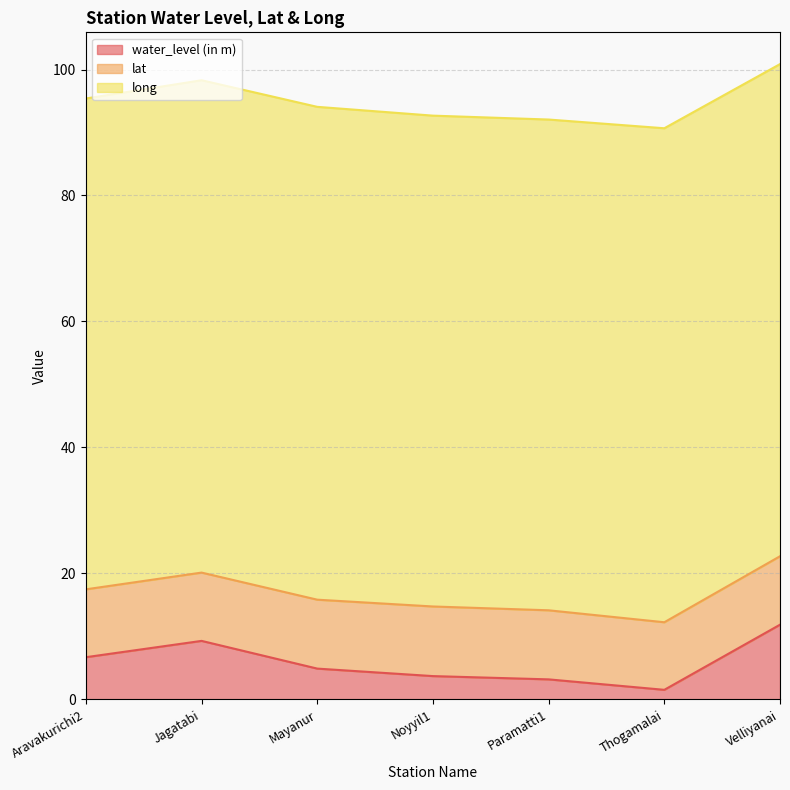

What is the label of the 7th point from the right?

Aravakurichi2